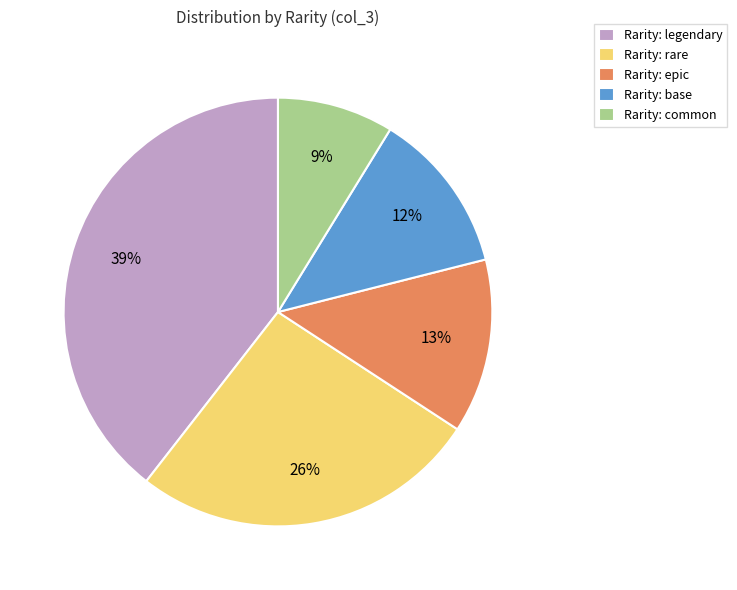

Do Rarity: legendary and Rarity: base together represent more than half of the pie?

Yes